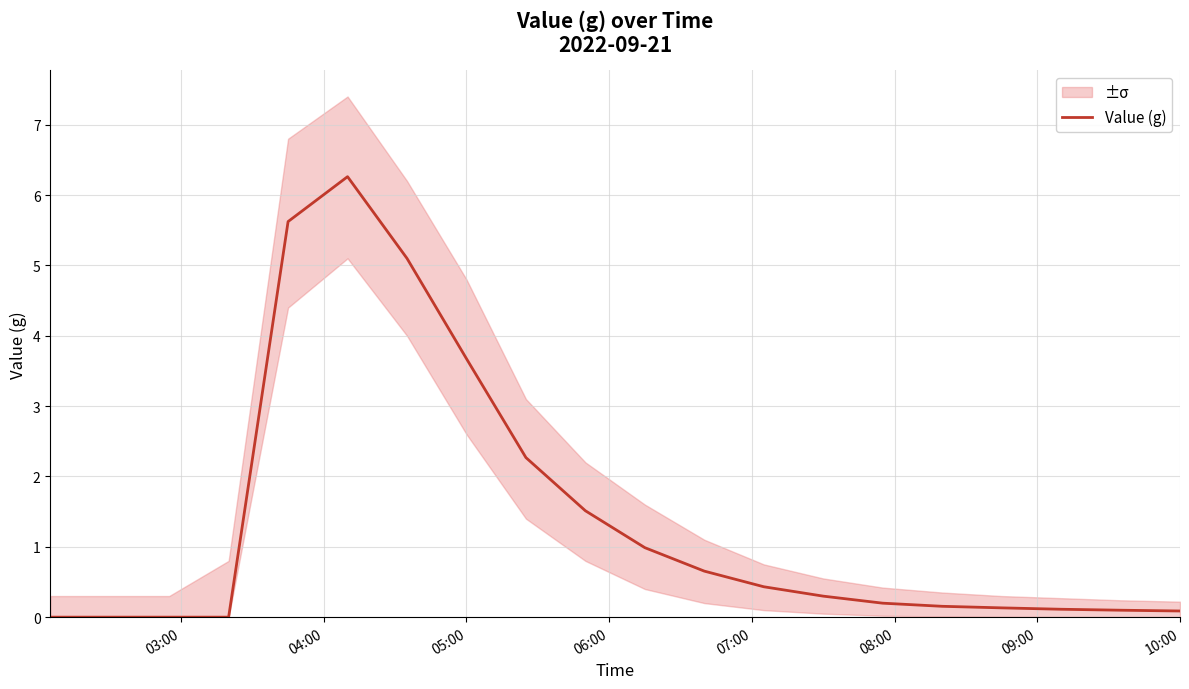

What is the sum of all values?

27.6